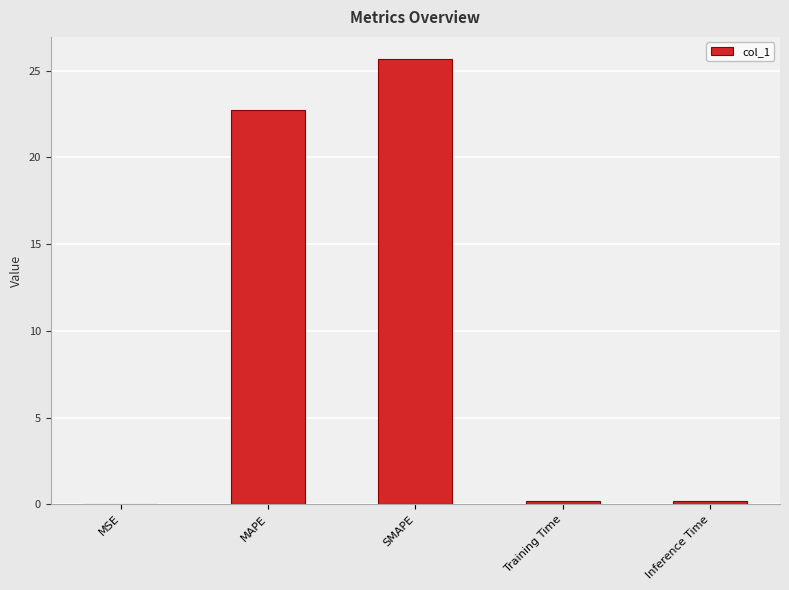

At which category does the chart reach its peak across all series?

SMAPE